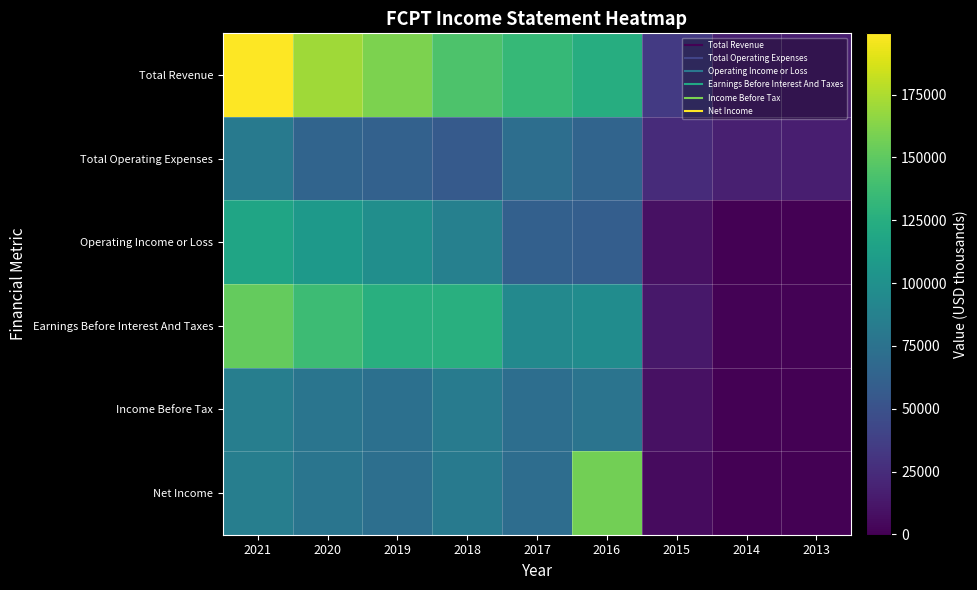

What is the minimum value shown in the chart?

-100